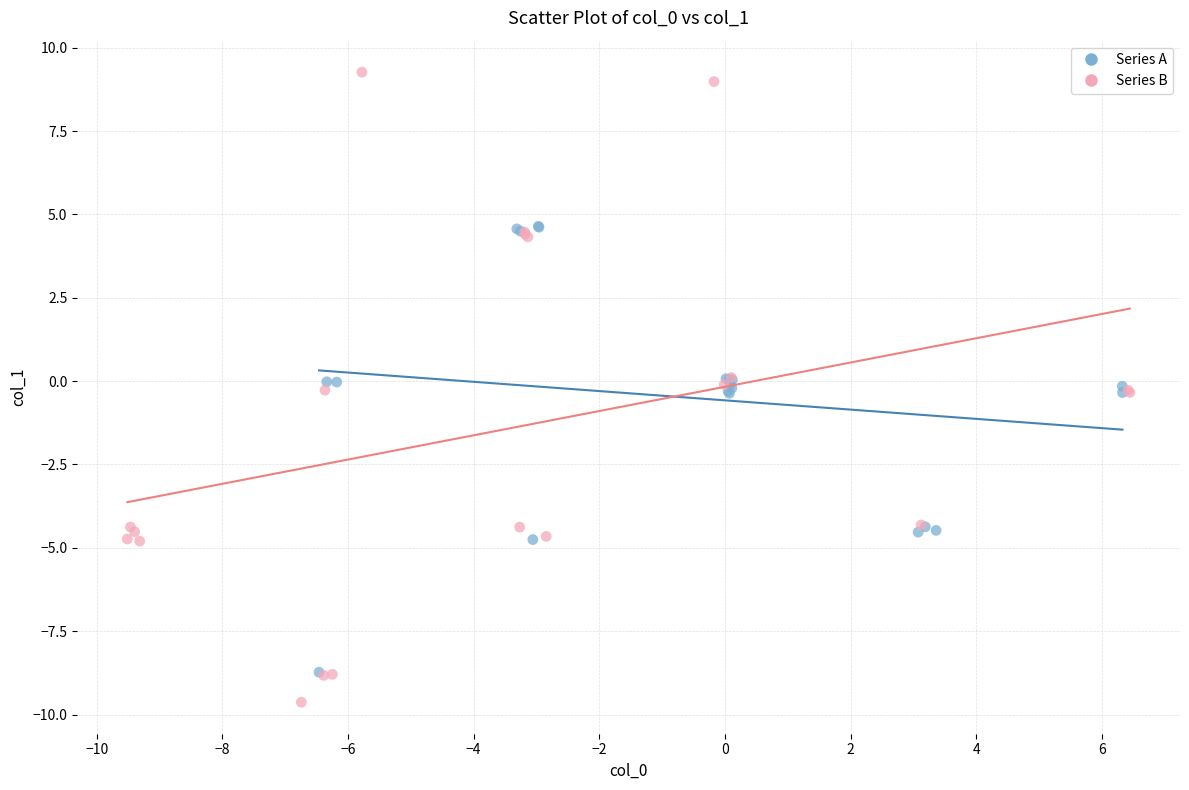

What are all the series names shown in the legend?

Series A, Series B